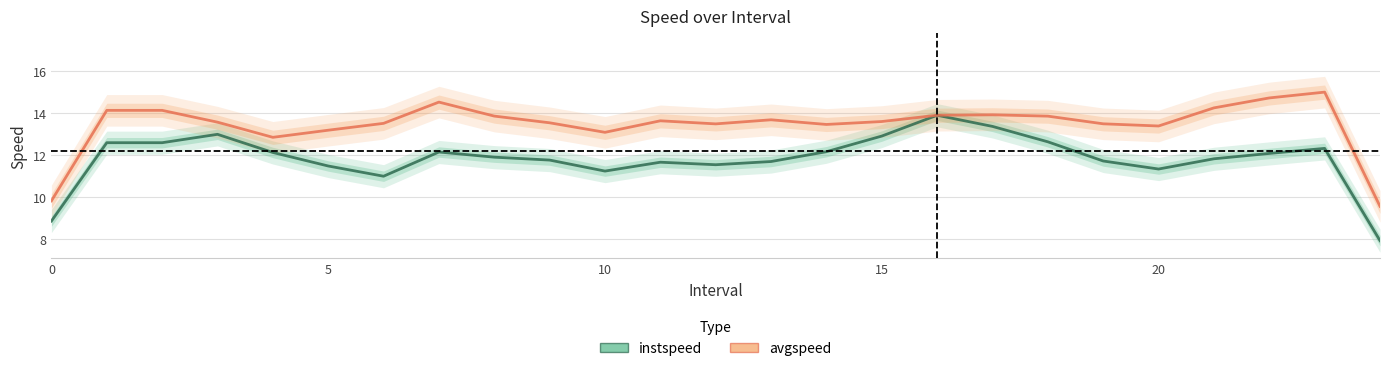

How many interior local valleys does the avgspeed series have?

5